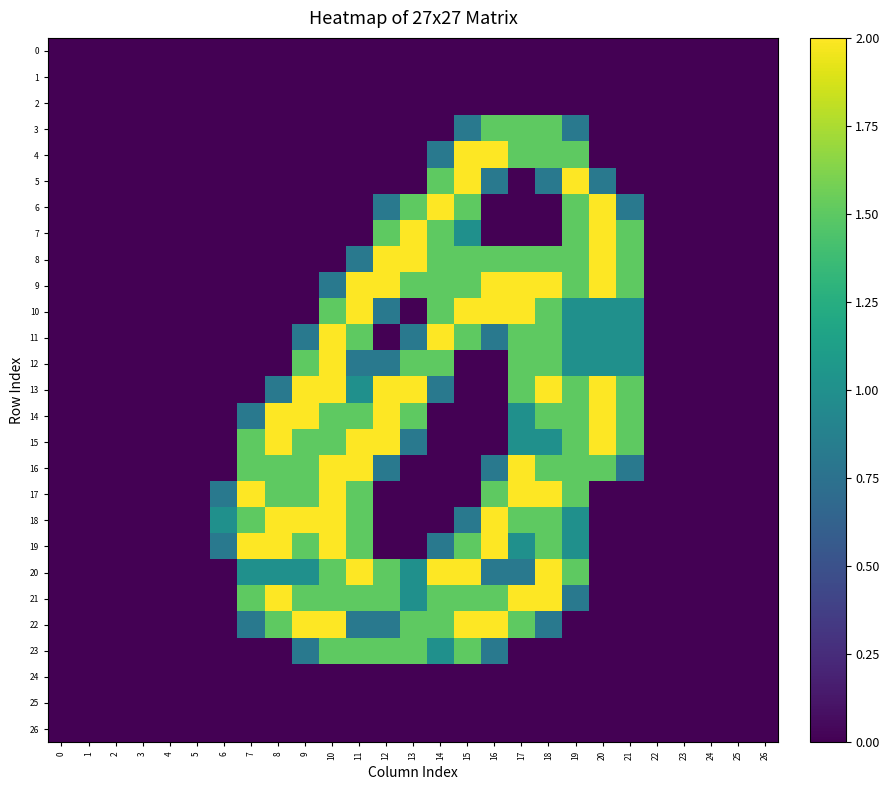

At how many categories does at least one series exceed 1?

15